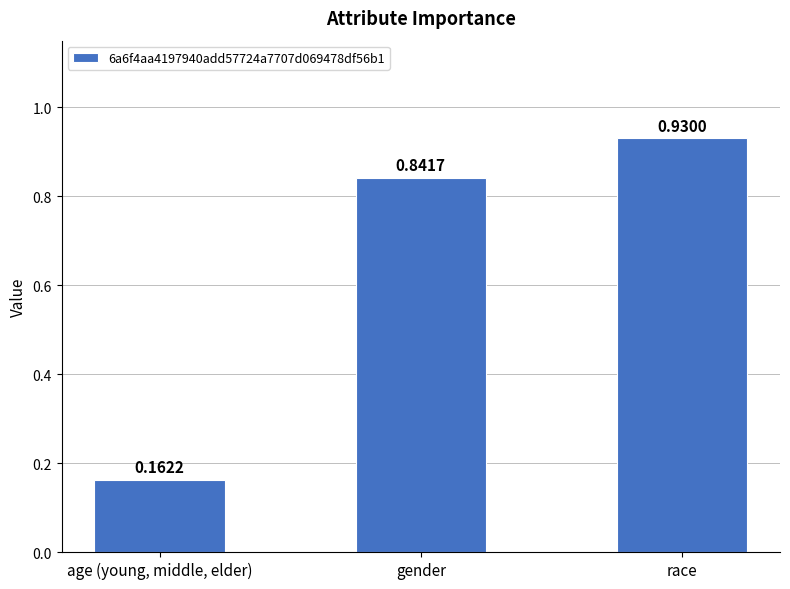

What is the label of the 3rd bar from the left?

race